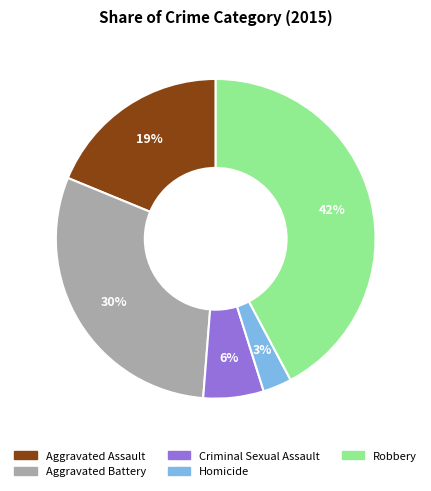

How many segments does this pie chart have?

5